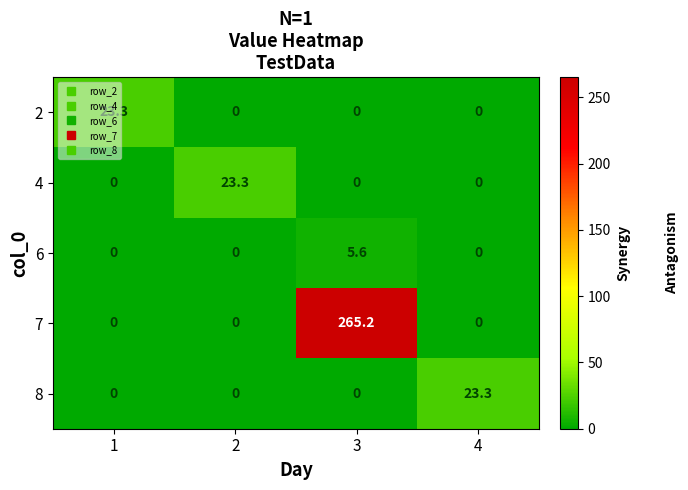

Which series changed the most between 3 and 4?

7